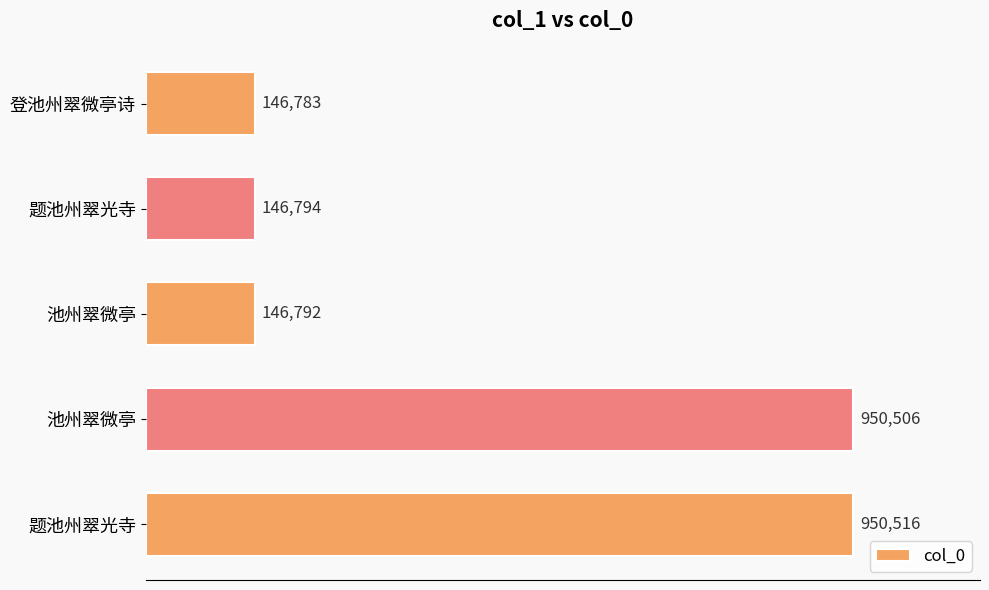

Count the number of data series in this chart.

1